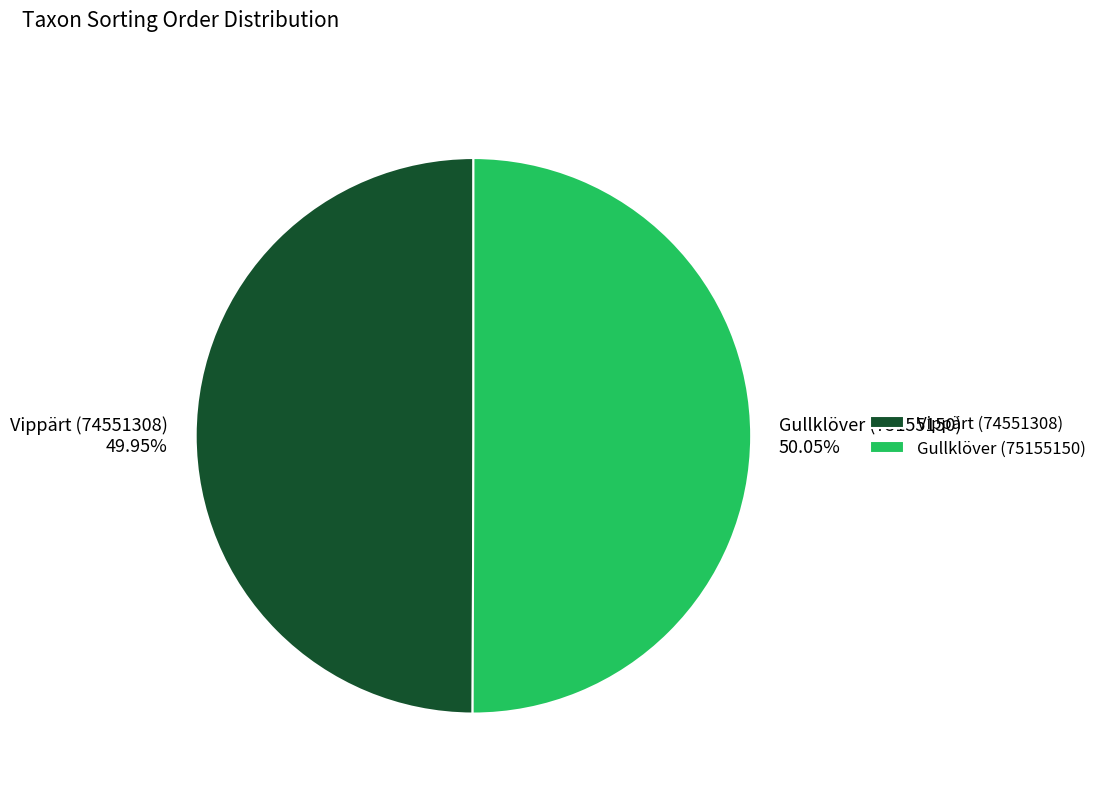

Combined, do Gullklöver (75155150) and Vippärt (74551308) account for over 50%?

Yes